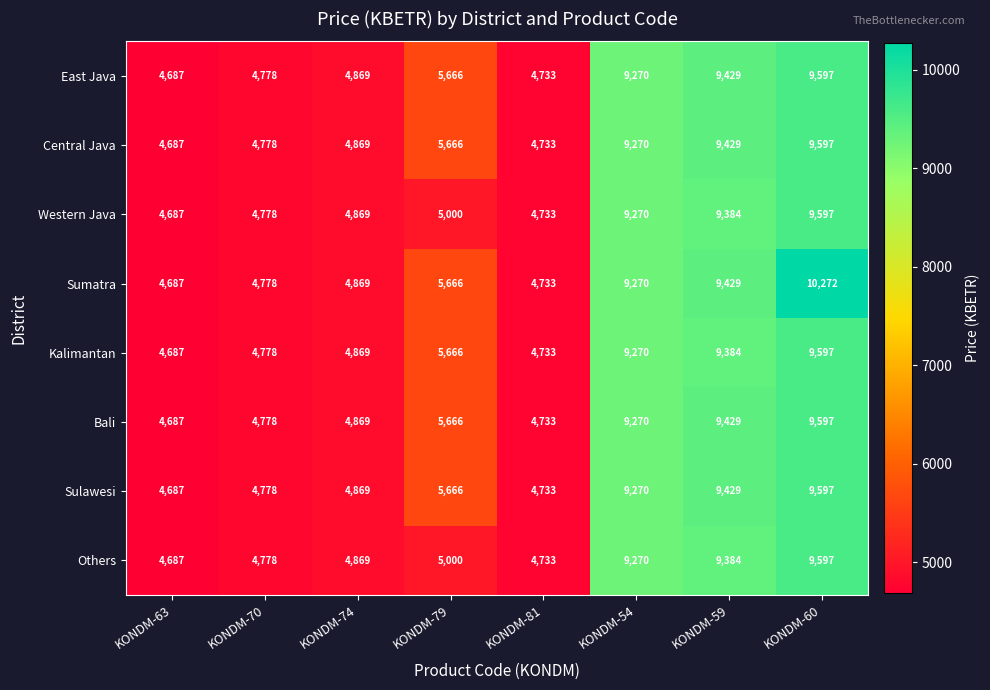

Is it true that Others equals 2603 at KONDM-63?

False